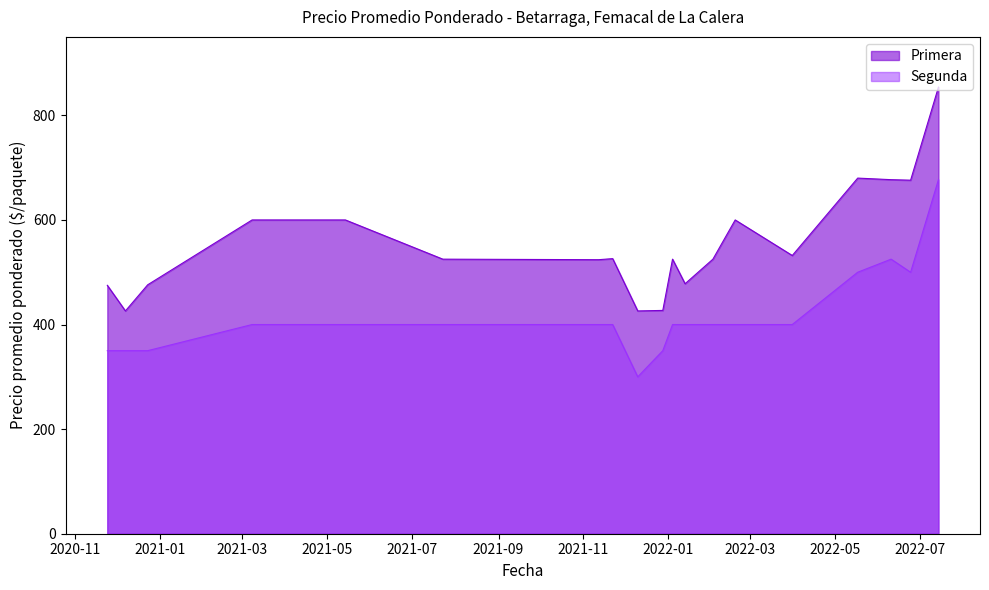

Reading right to left, extract all data points from this chart.

Primera: 2022-06-24=676	2022-07-14=854	2021-07-23=525	2021-11-09=524	2021-03-08=600	2020-11-24=475	2021-05-14=600	2020-12-23=476	2021-12-28=427	2022-02-18=600	2021-11-12=524	2022-03-31=532	2022-02-02=525	2022-01-04=525	2022-05-17=680	2021-12-10=426	2022-01-13=478	2020-12-07=426	2022-06-10=677	2021-11-22=526
Segunda: 2022-06-24=500	2022-07-14=677	2021-07-23=400	2021-11-09=400	2021-03-08=400	2020-11-24=350	2021-05-14=400	2020-12-23=350	2021-12-28=350	2022-02-18=400	2021-11-12=400	2022-03-31=400	2022-02-02=400	2022-01-04=400	2022-05-17=500	2021-12-10=300	2022-01-13=400	2020-12-07=350	2022-06-10=525	2021-11-22=400